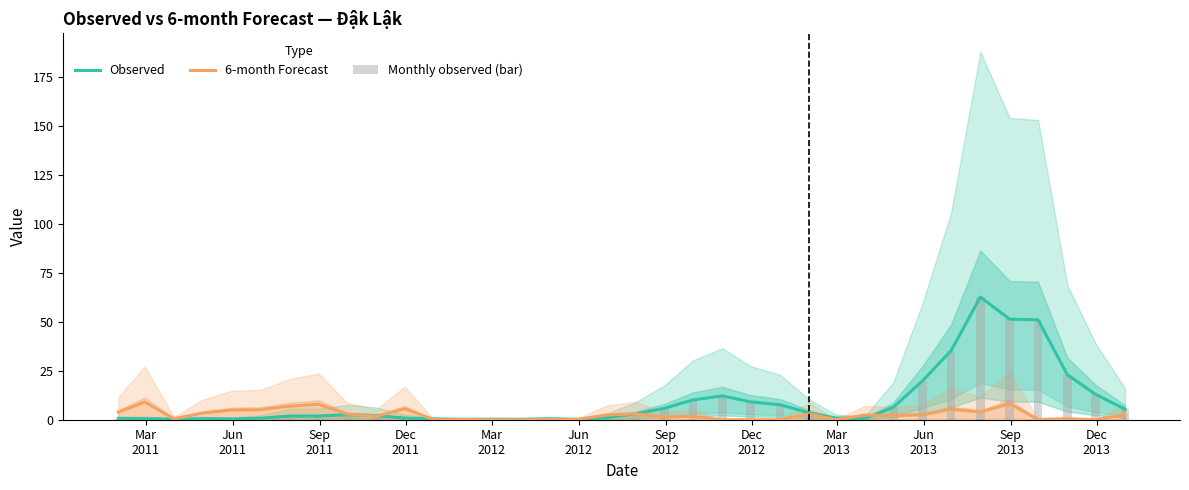

What is the label of the 4th bar from the left?

Dec
2011